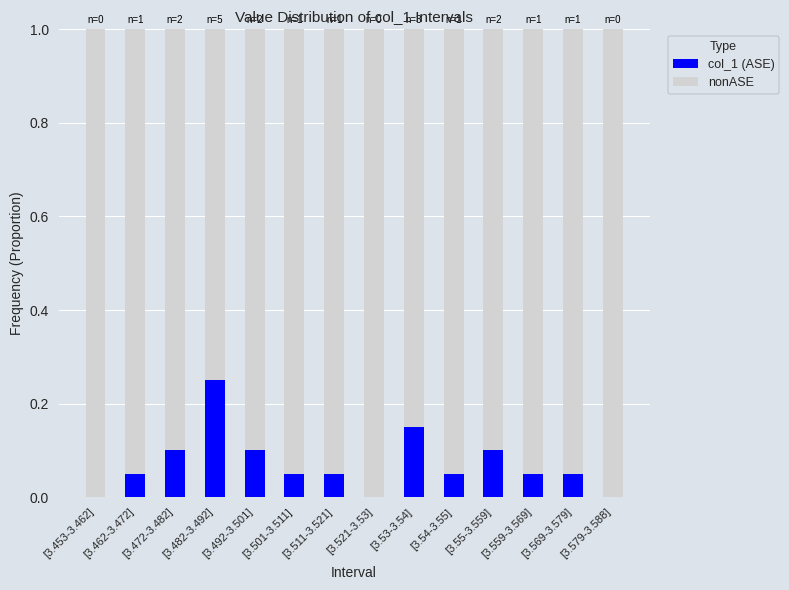

The value of col_1 (ASE) at [3.54-3.55] is 0.1. True or false?

True